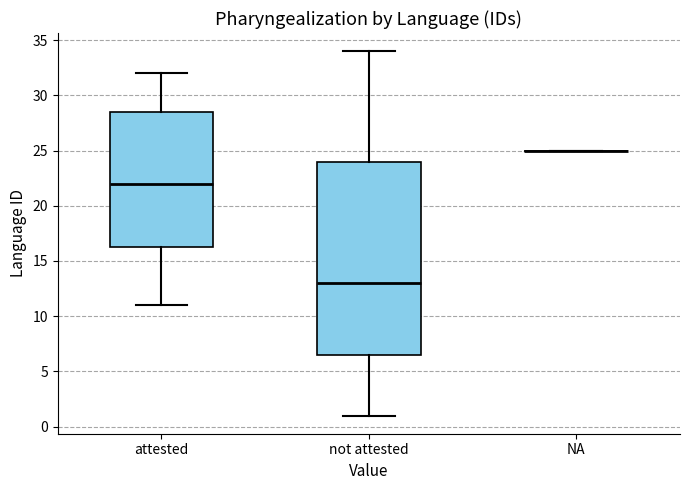

Reading left to right, transcribe this box plot: for each box, give where its median line is, the range the box spans, and where its two whiskers end, as read against the y-axis. The values are not printed on the chart, so give them approximately, as read against the axis.

attested: median 22.0, box 16.5 to 28.5, whiskers 11.0 to 32.0
not attested: median 13.0, box 6.5 to 24.0, whiskers 1.0 to 34.0
NA: box collapsed to a line at 25.0, whiskers 25.0 to 25.0